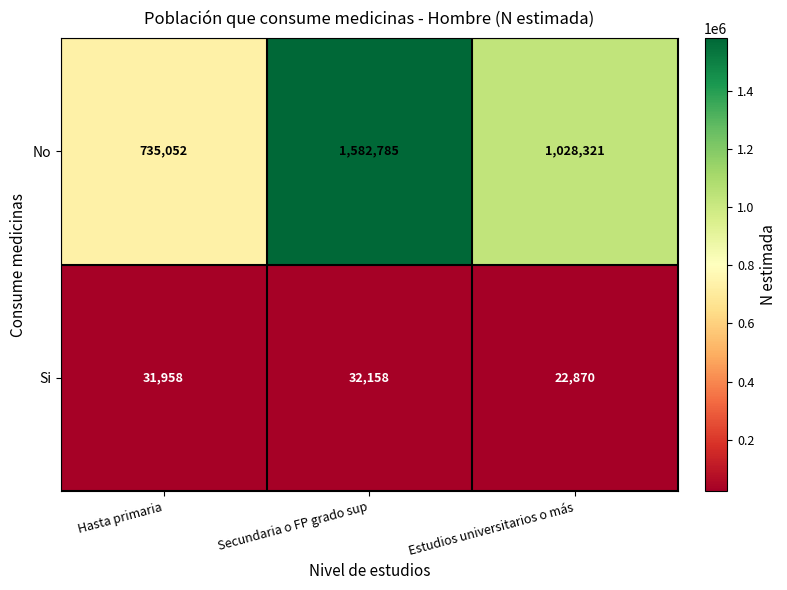

Rank the series by their average value, from lowest to highest.

Si, No